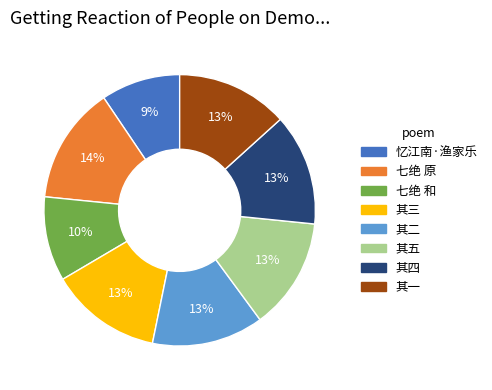

Is there any slice that represents more than half of the pie?

No